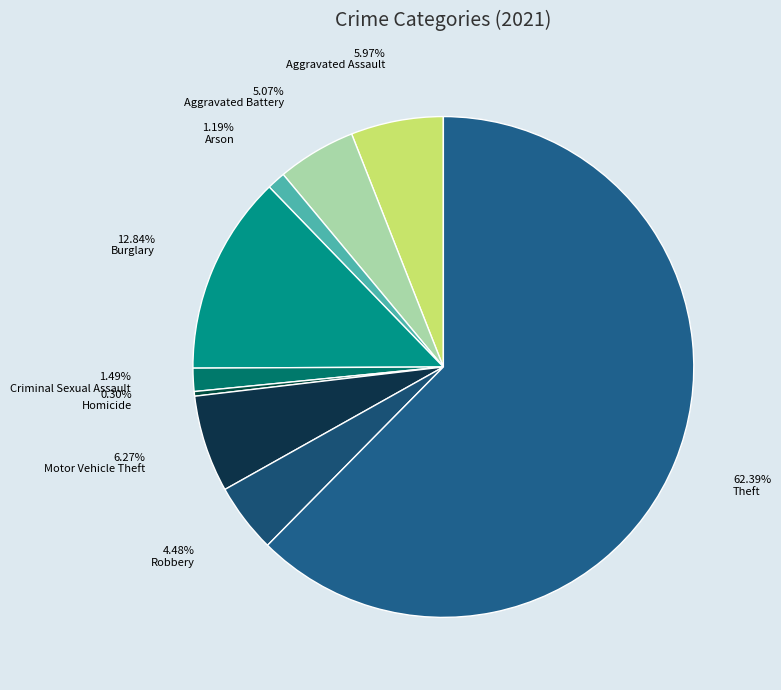

How many segments does this pie chart have?

9